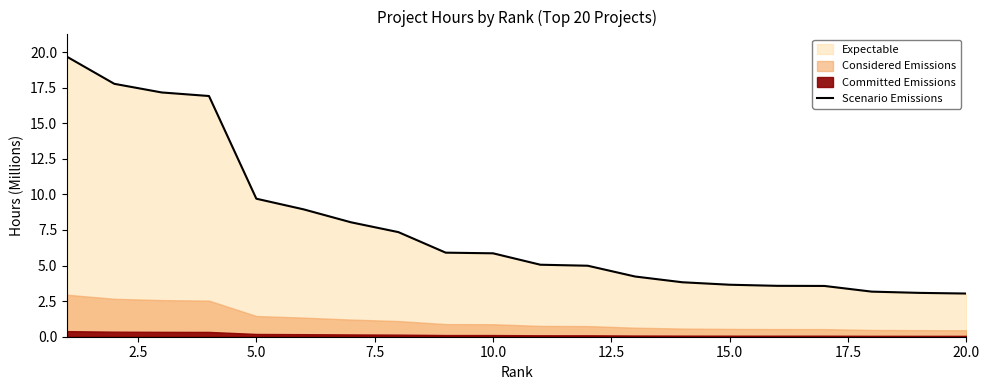

Where is Scenario Emissions nearest to the value 11?

5.0